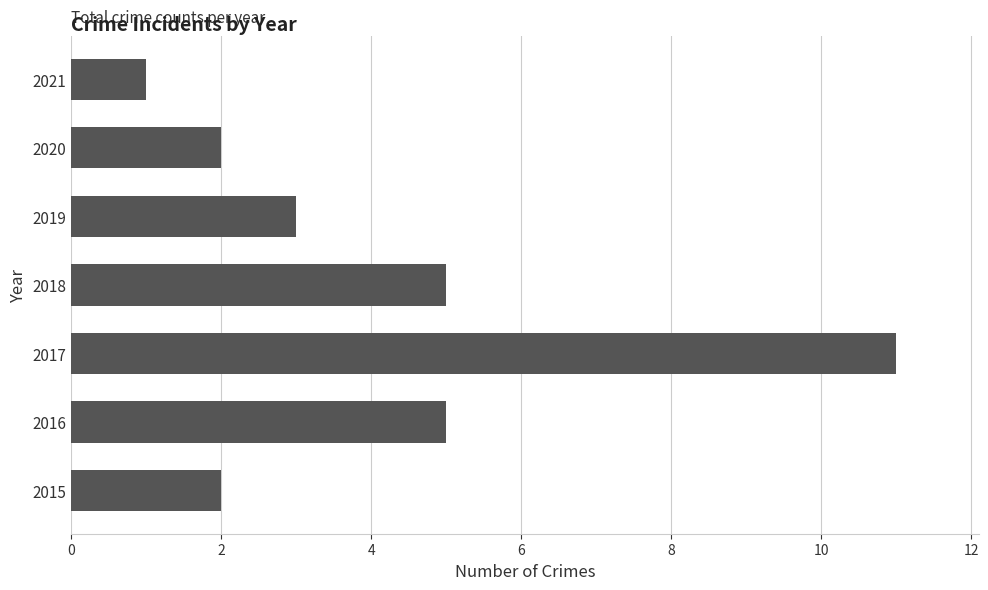

Reading bottom to top, extract all data points from this chart.

2015=2	2016=5	2017=11	2018=5	2019=3	2020=2	2021=1